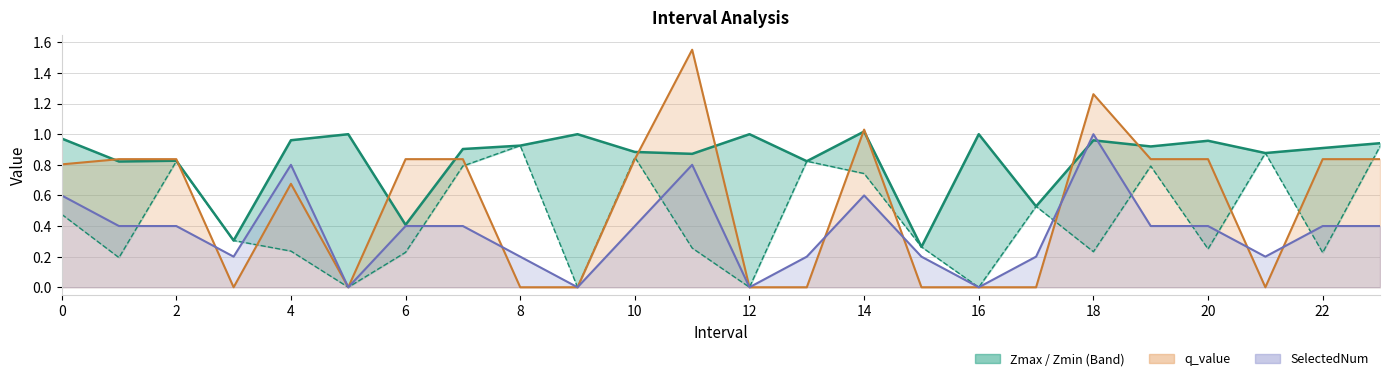

Is it true that Zmax equals 0.9 at 10?

True